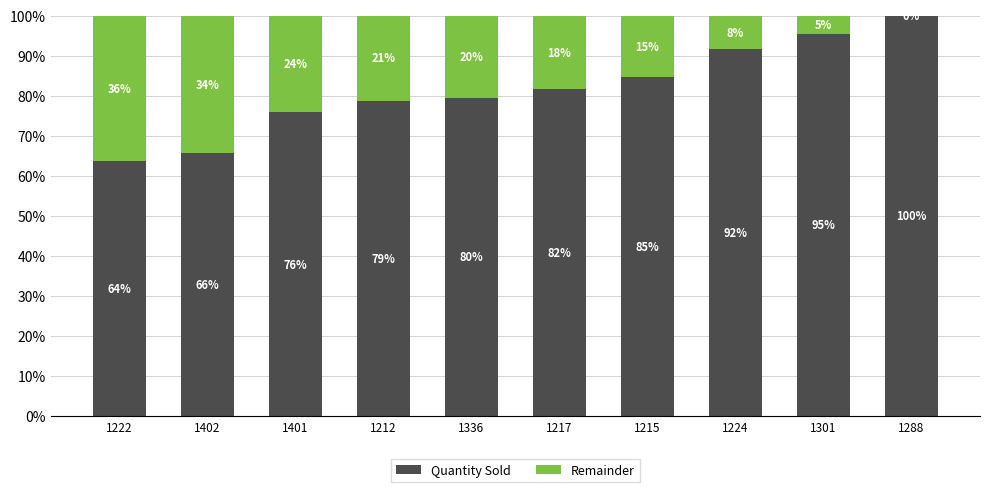

At how many categories does at least one series exceed 18?

10